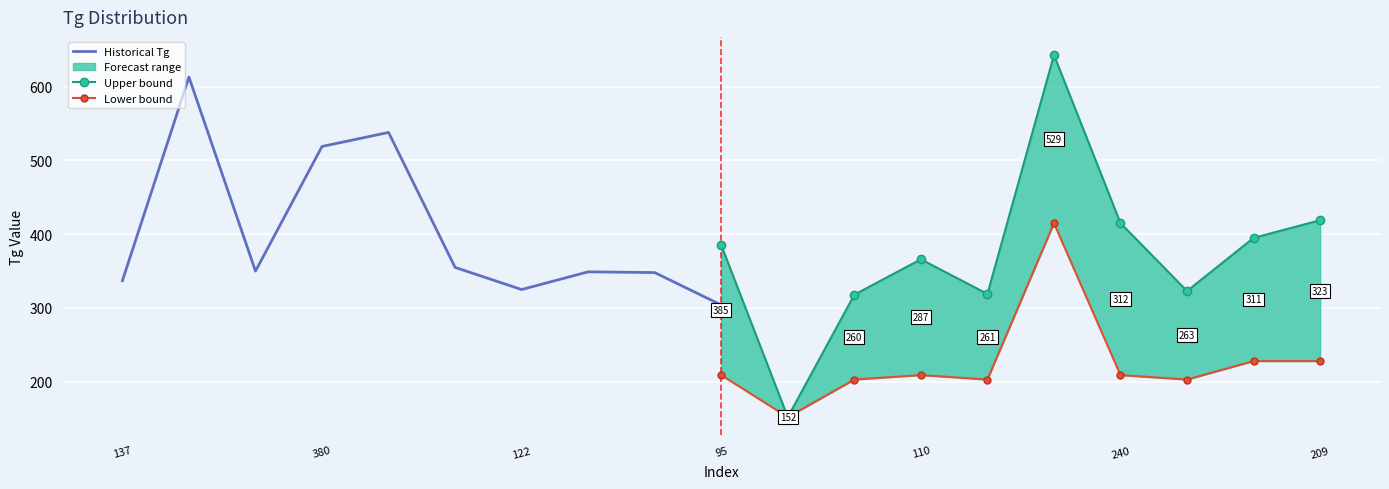

Rank the series by their maximum value, from highest to lowest.

Upper bound, Historical Tg, Lower bound